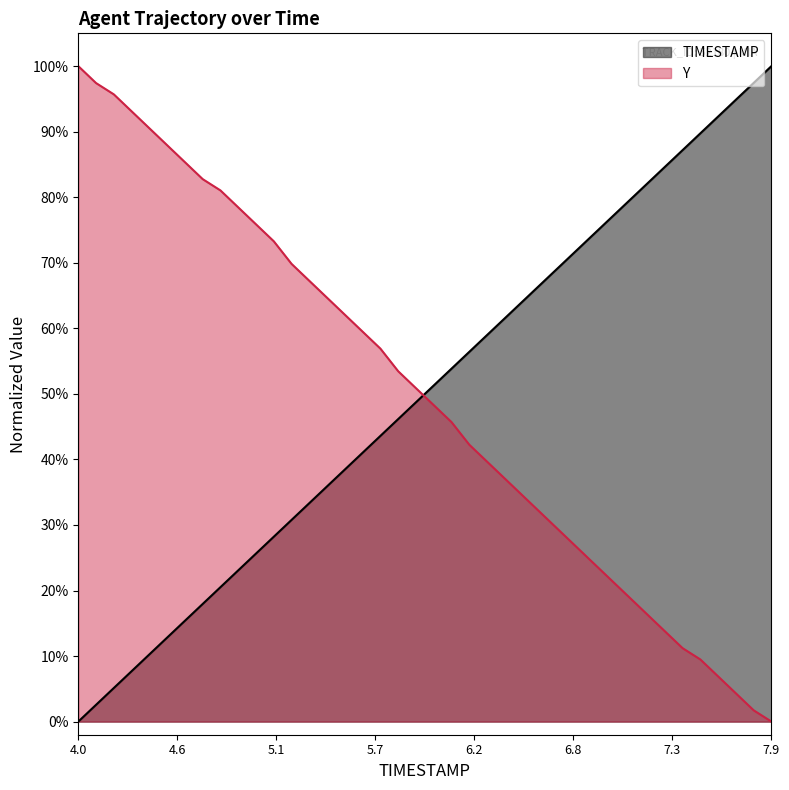

Read the Y value at 6.8.

0.3